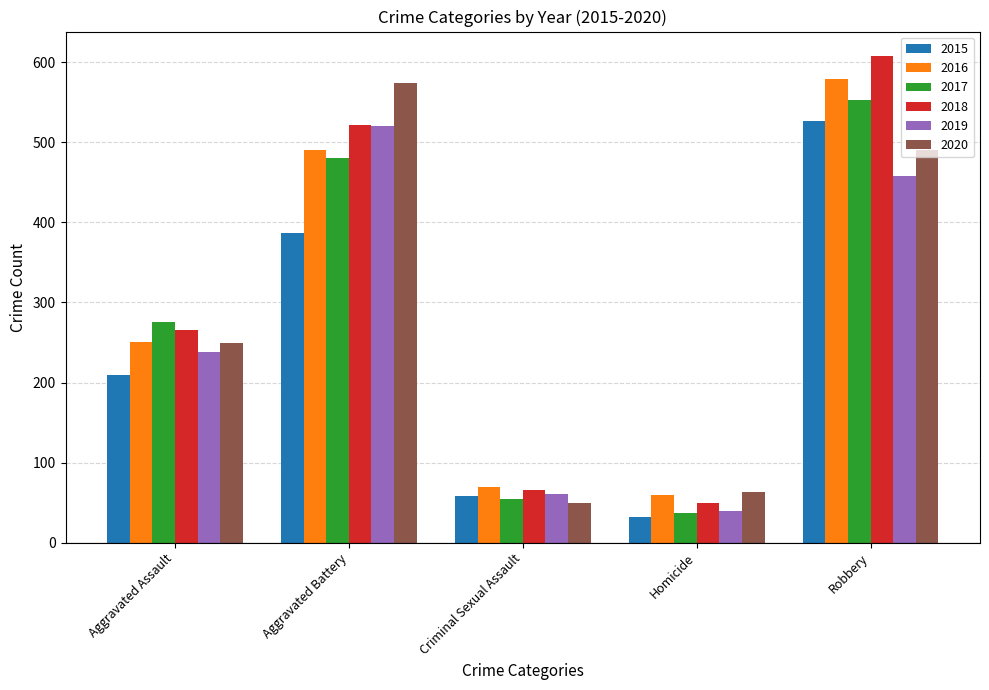

Which series has the widest spread of values?

2018